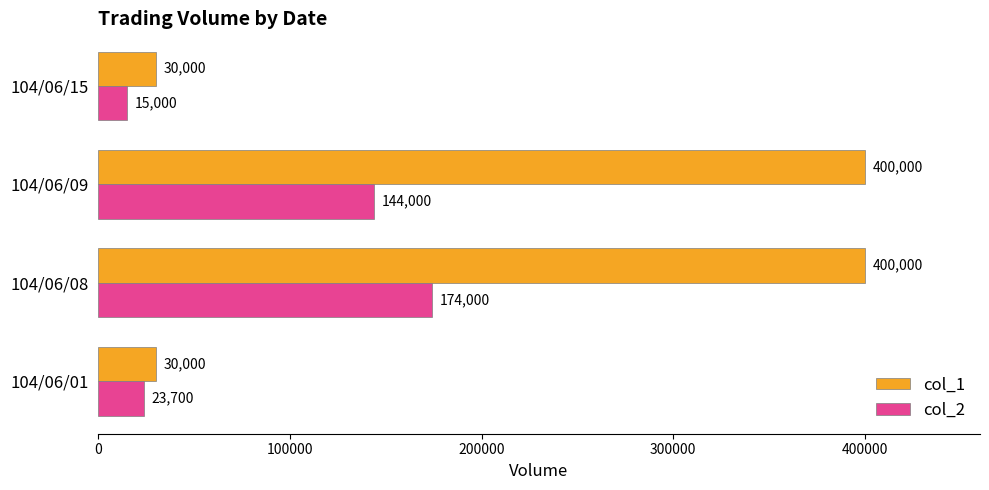

What is the average value of the col_2 series?

89175